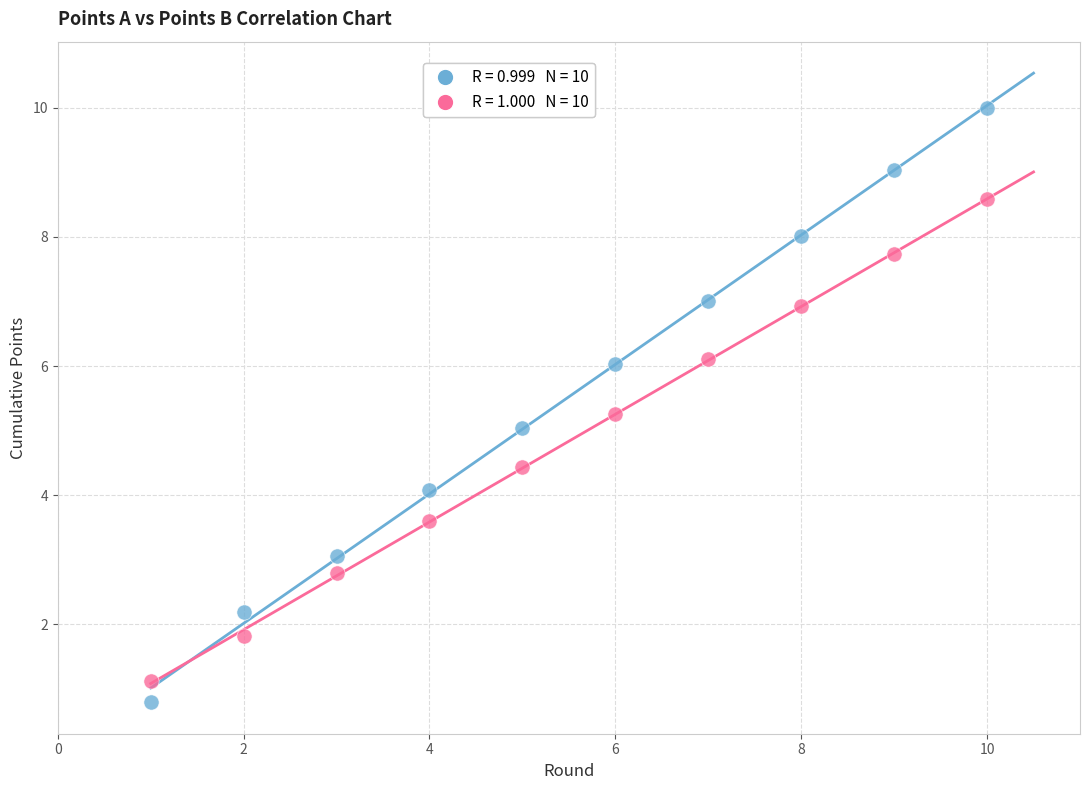

Across all data points, what is the range of Y values (max minus min)?

9.2